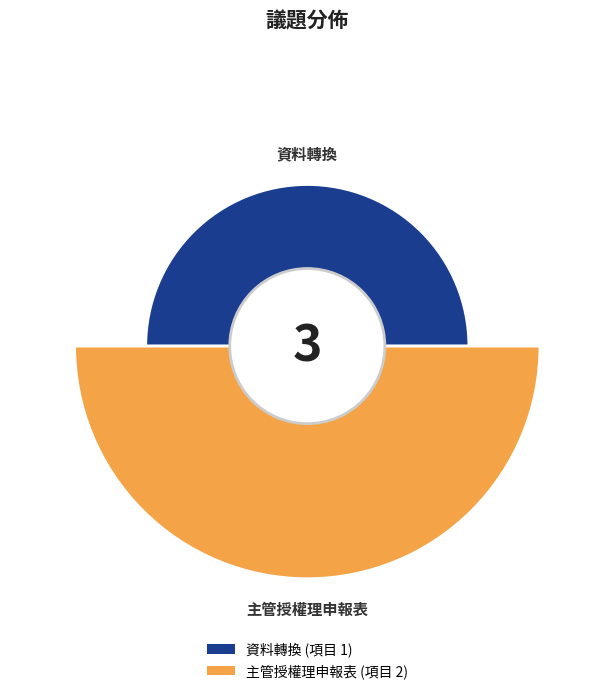

What is the change in value from 資料轉換 to 主管授權理申報表?

+1